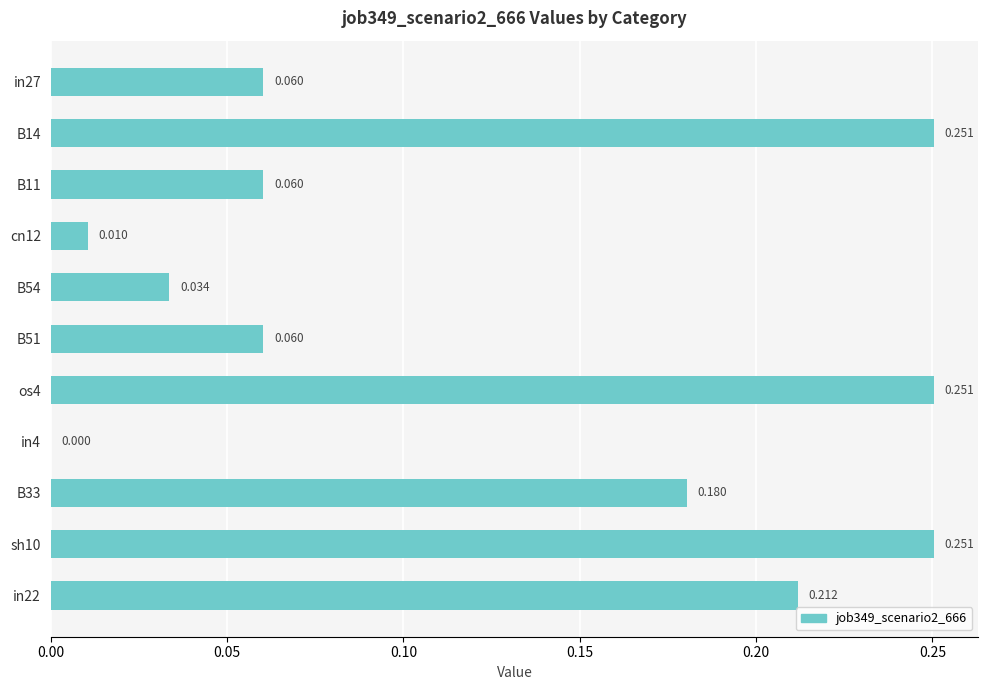

Are the bars horizontal?

Yes